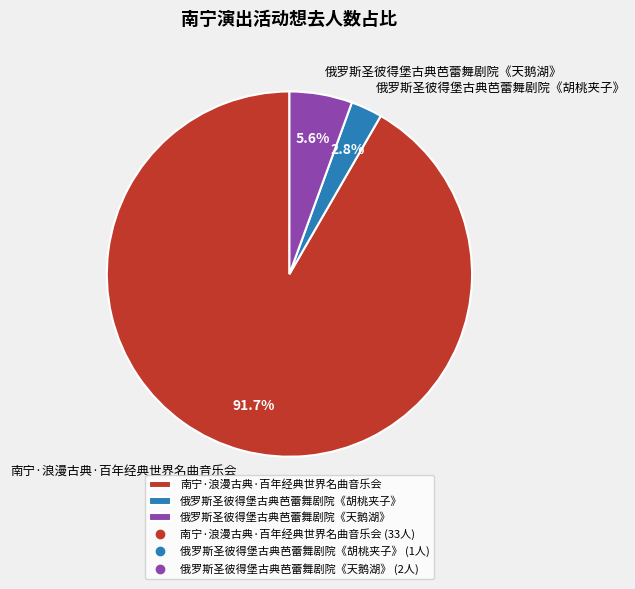

Count the number of slices in the pie.

3